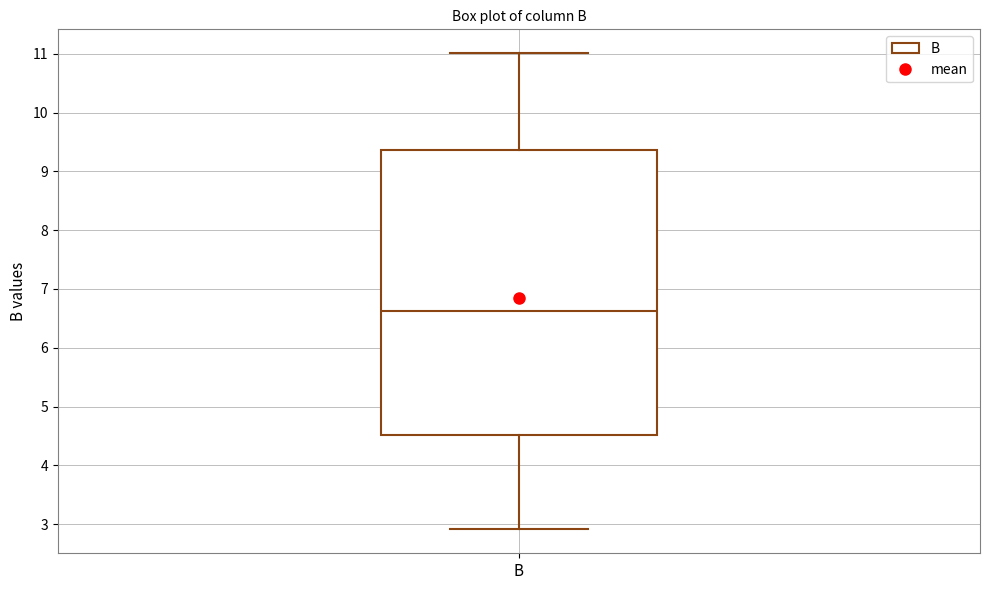

Transcribe this box plot: give where the median line is, the range the box spans, and where the two whiskers end, as read against the y-axis. The values are not printed on the chart, so give them approximately, as read against the axis.

median 6.6, box 4.5 to 9.4, whiskers 2.9 to 11.0